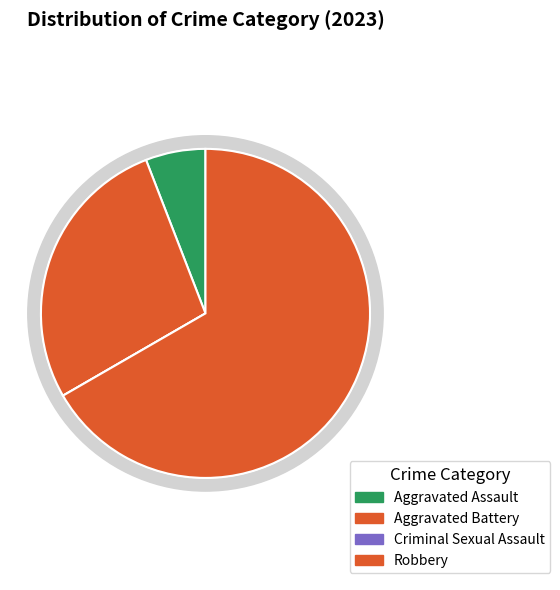

True or false: Criminal Sexual Assault accounts for 0% of the total.

True